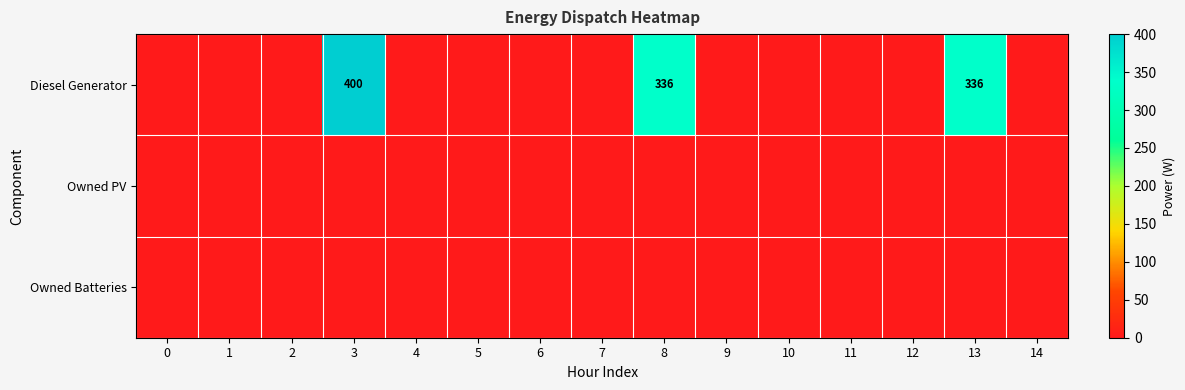

The Diesel Generator series shows 400 at 3. True or false?

True